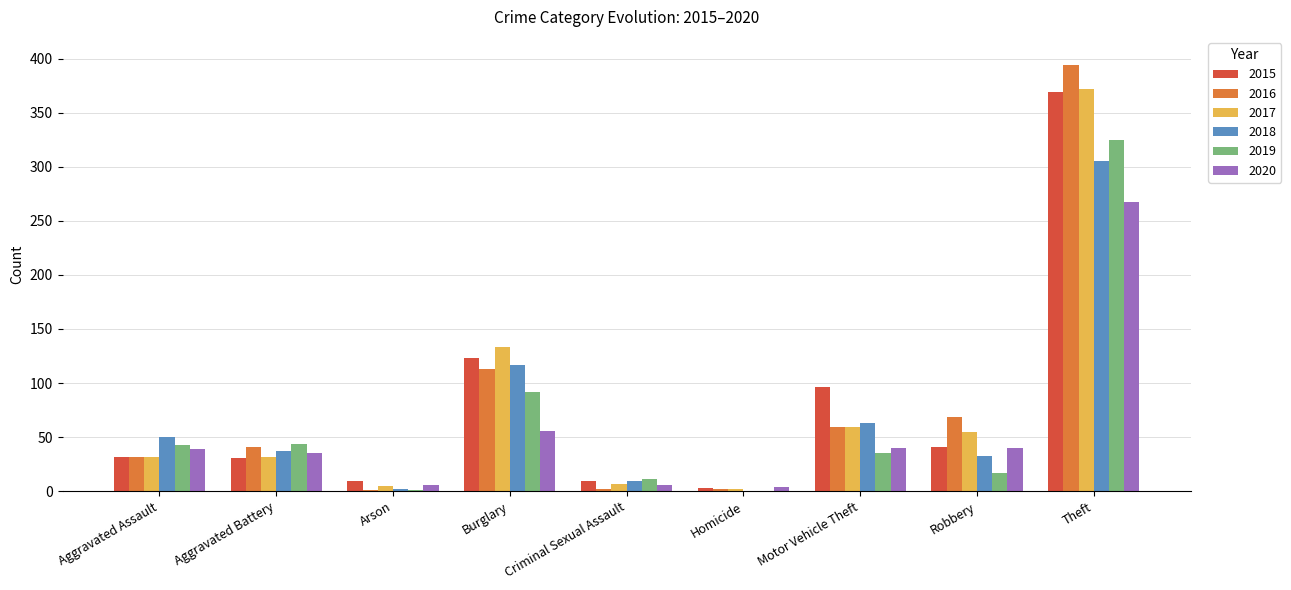

Where is 2018 nearest to the value 152?

Burglary